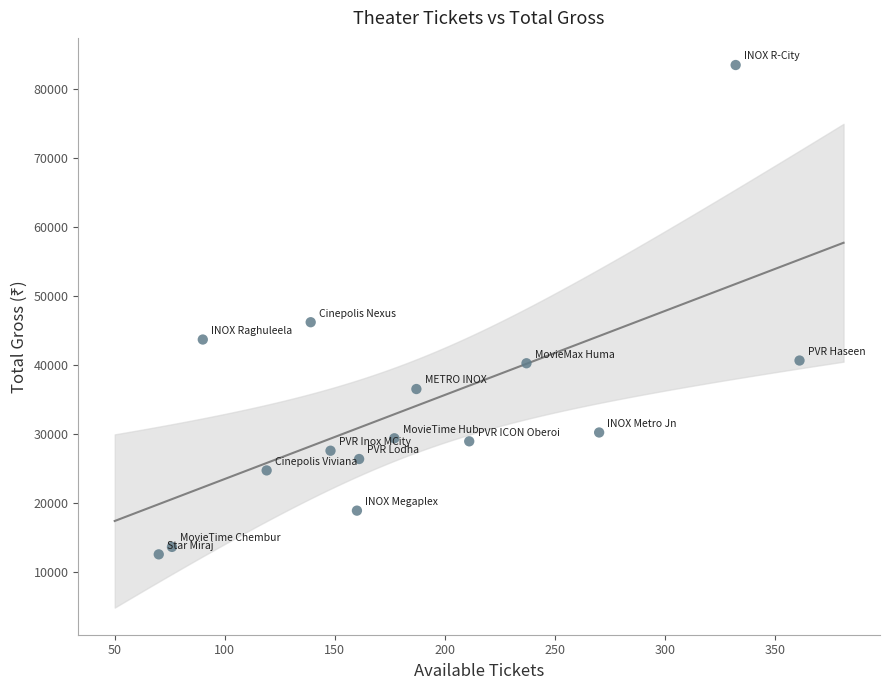

What is the range of X values (max minus min)?

291